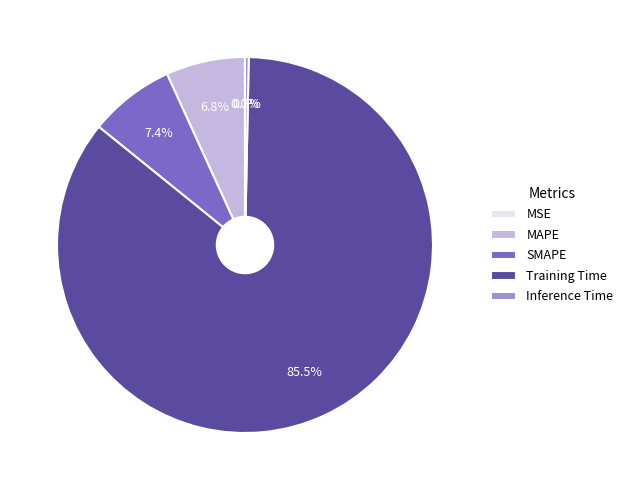

What is the largest slice in the pie chart?

Training Time